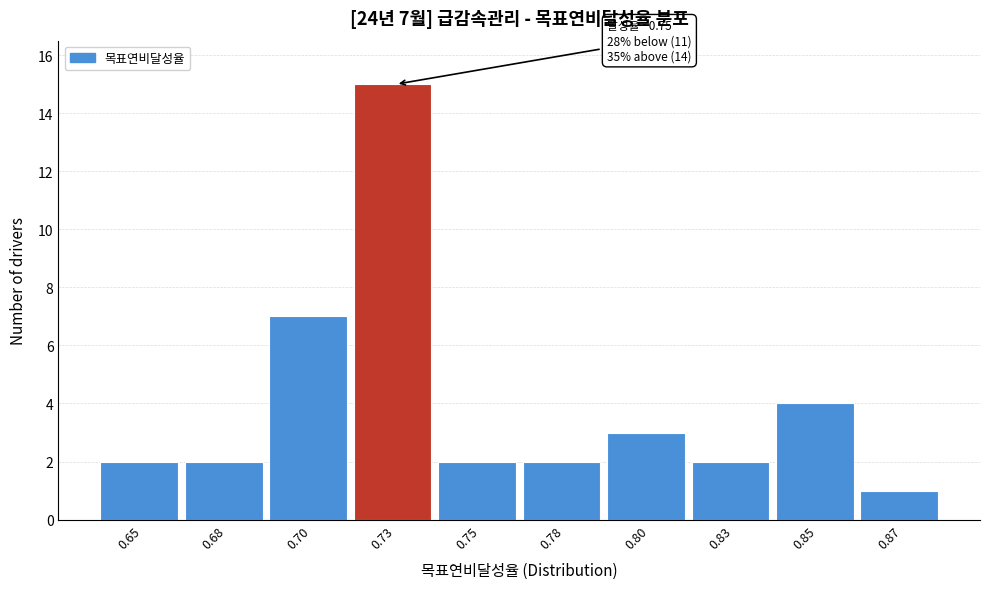

Reading left to right, list all the values displayed in this chart.

0.65=2	0.68=2	0.70=7	0.73=15	0.75=2	0.78=2	0.80=3	0.83=2	0.85=4	0.87=1